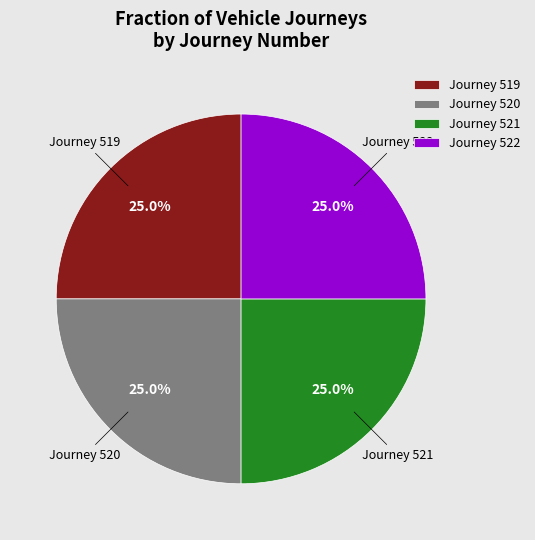

How many slices are in this pie chart?

4